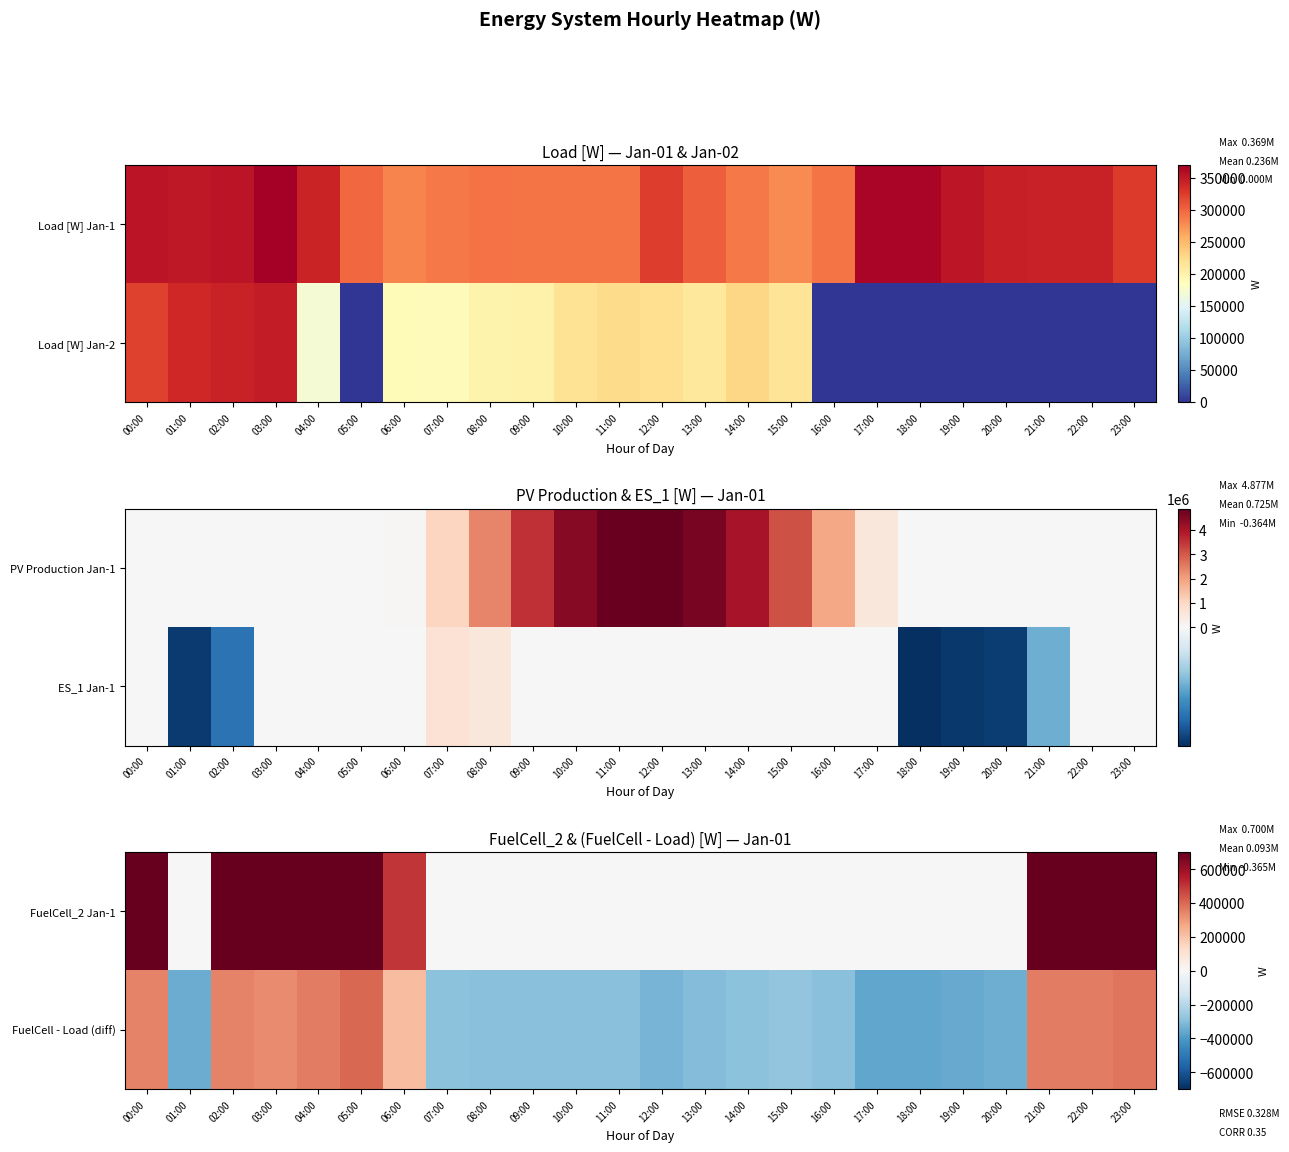

At which category is the sum across all series the highest?

05:00